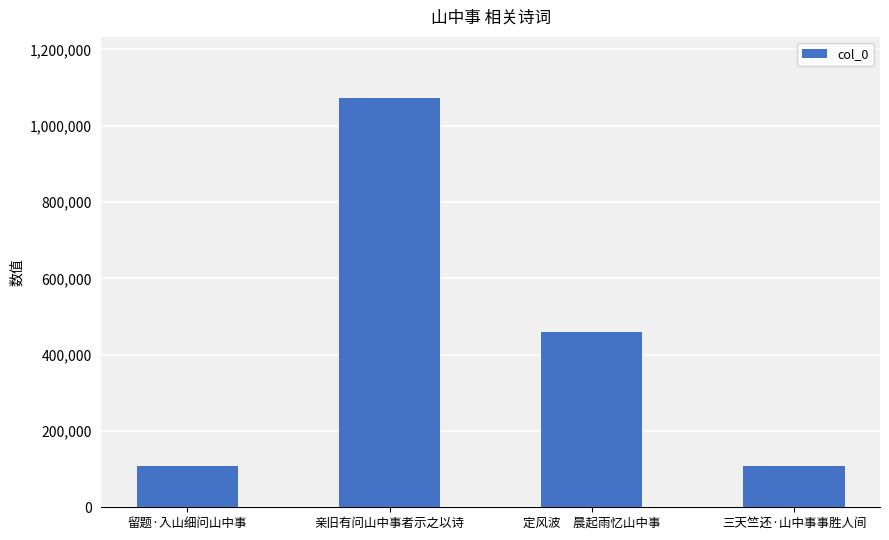

What is the change in value from 留题·入山细问山中事 to 定风波　晨起雨忆山中事?

+350650